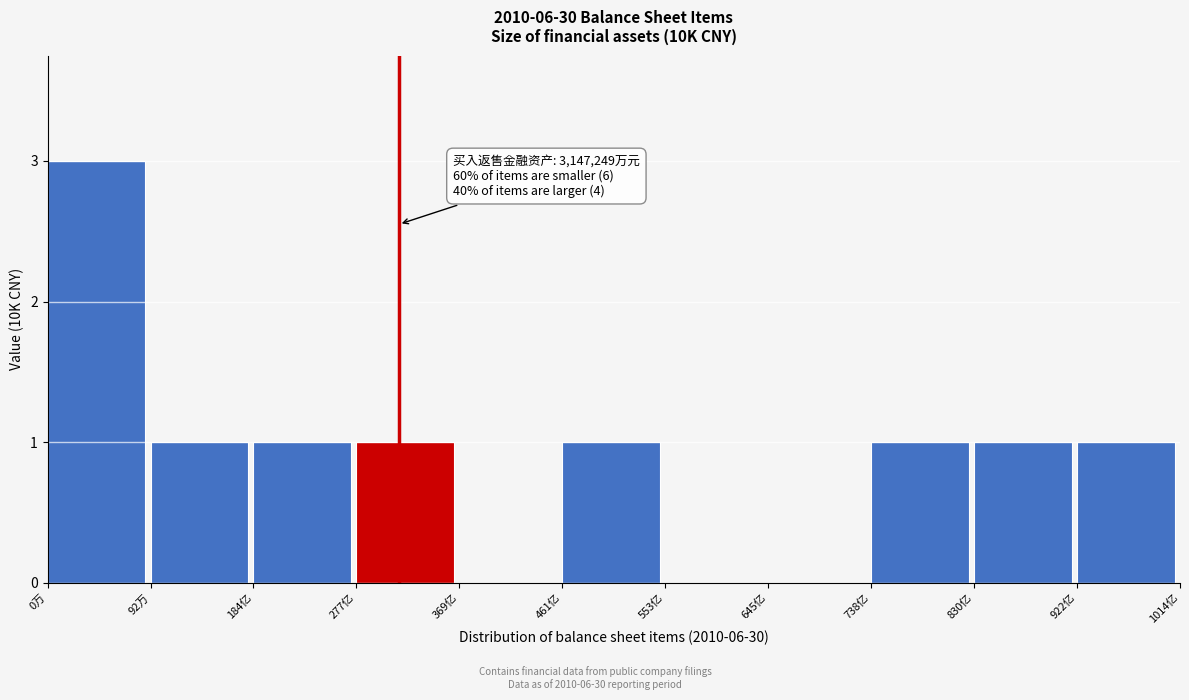

Reading right to left, what are all the values shown in this chart?

922亿=1	830亿=1	738亿=1	645亿=0	553亿=0	461亿=1	369亿=0	277亿=1	184亿=1	92万=1	0万=3